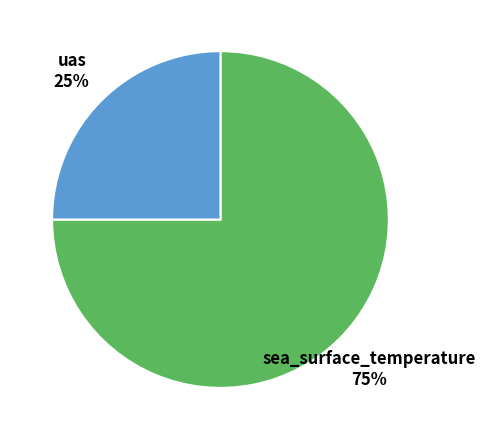

To the nearest percent, what portion does sea_surface_temperature represent?

75%